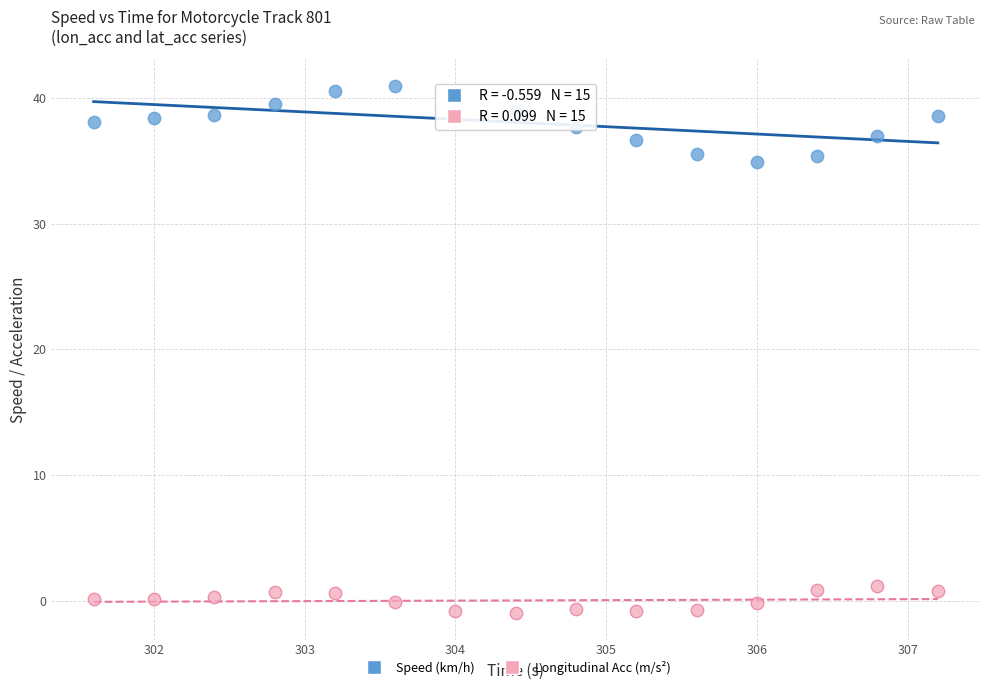

Across all data points, what is the range of X values (max minus min)?

5.6